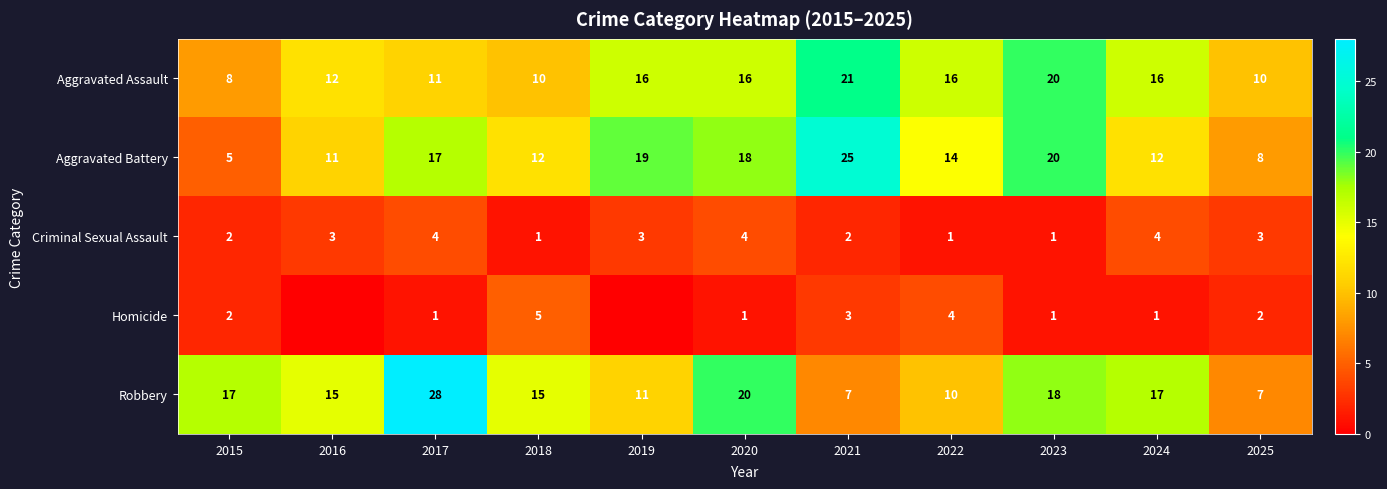

Where is Aggravated Battery nearest to the value 15?

2022